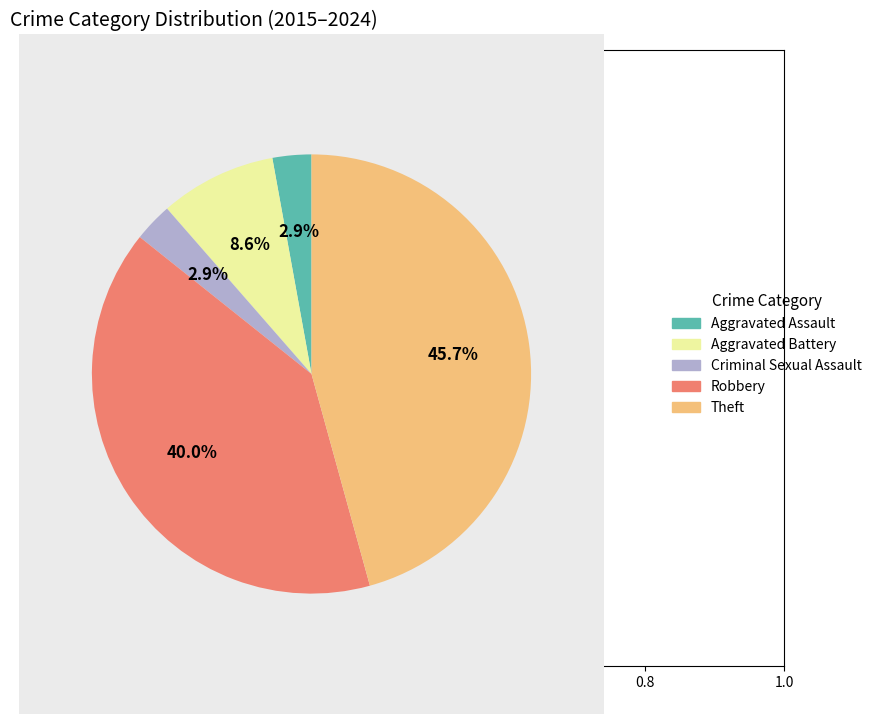

Does Theft account for over 50% of the chart?

No